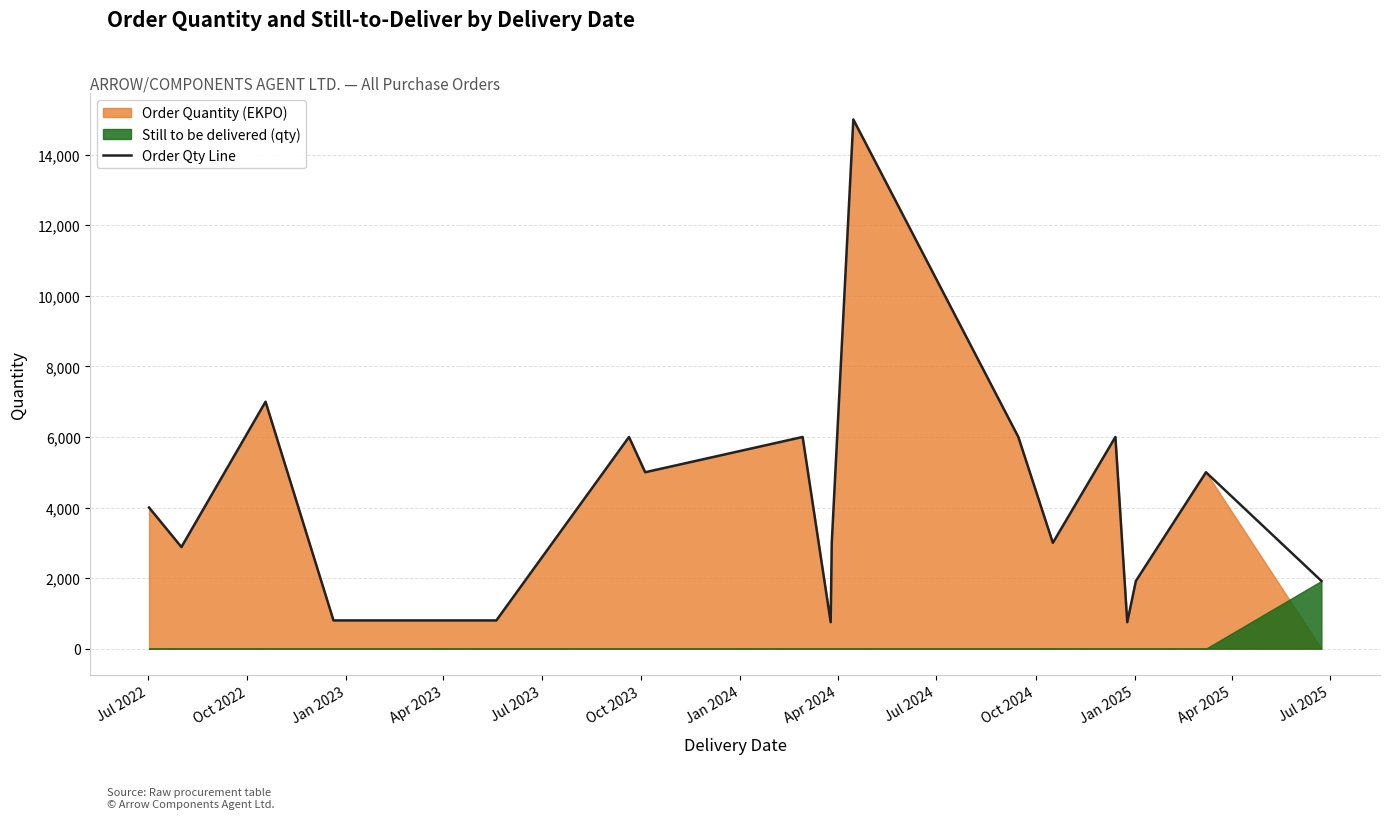

How many lines are shown in the chart?

1